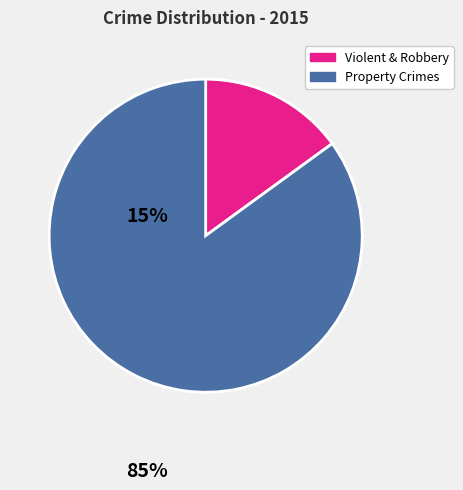

Which slice is the smallest?

Violent & Robbery